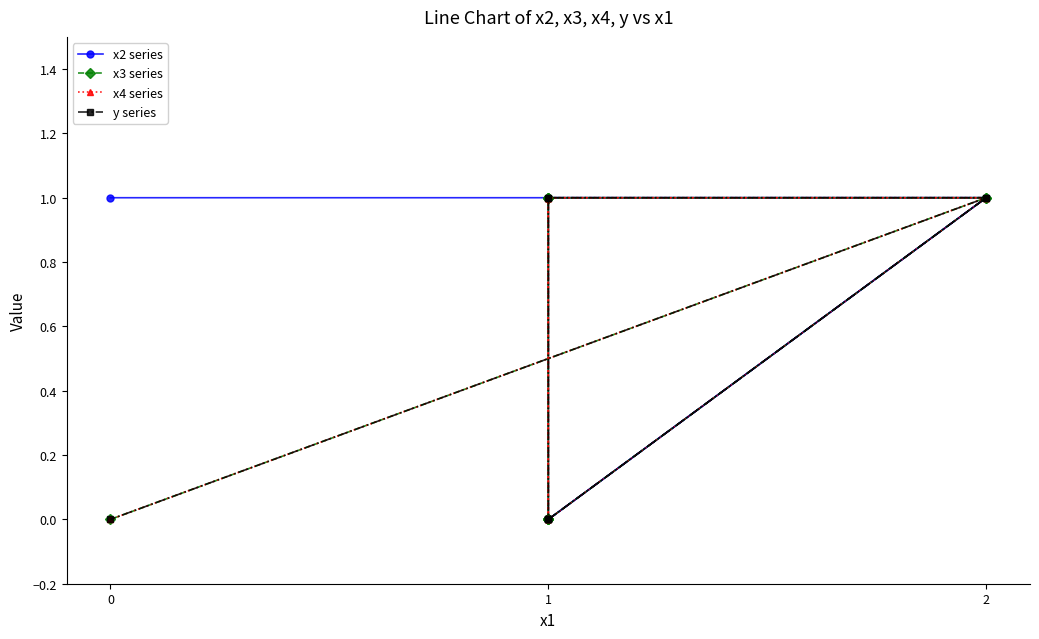

How many series are shown in this chart?

4